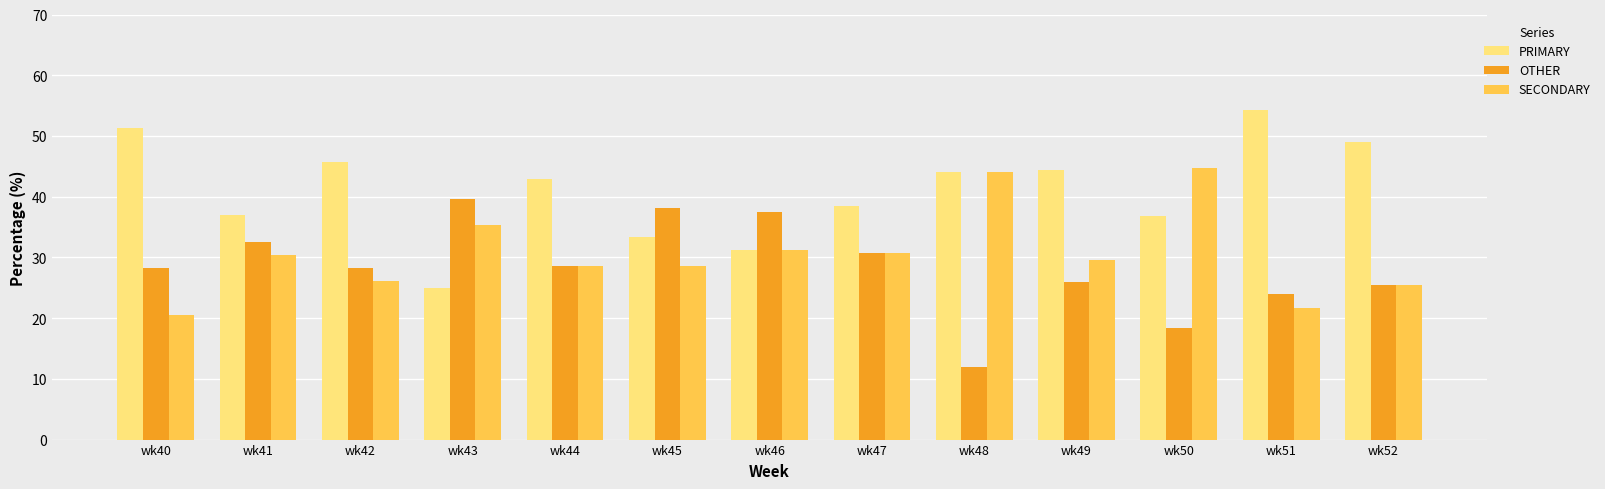

Where does the SECONDARY series first go above 29?

wk41